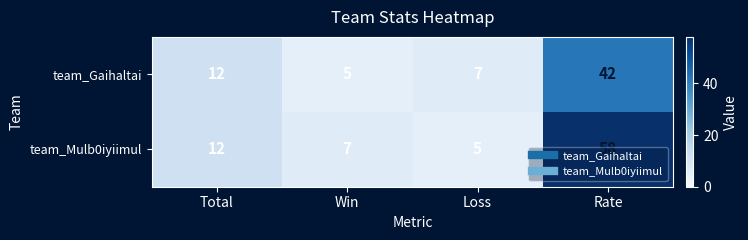

At how many categories does at least one series exceed 35?

1